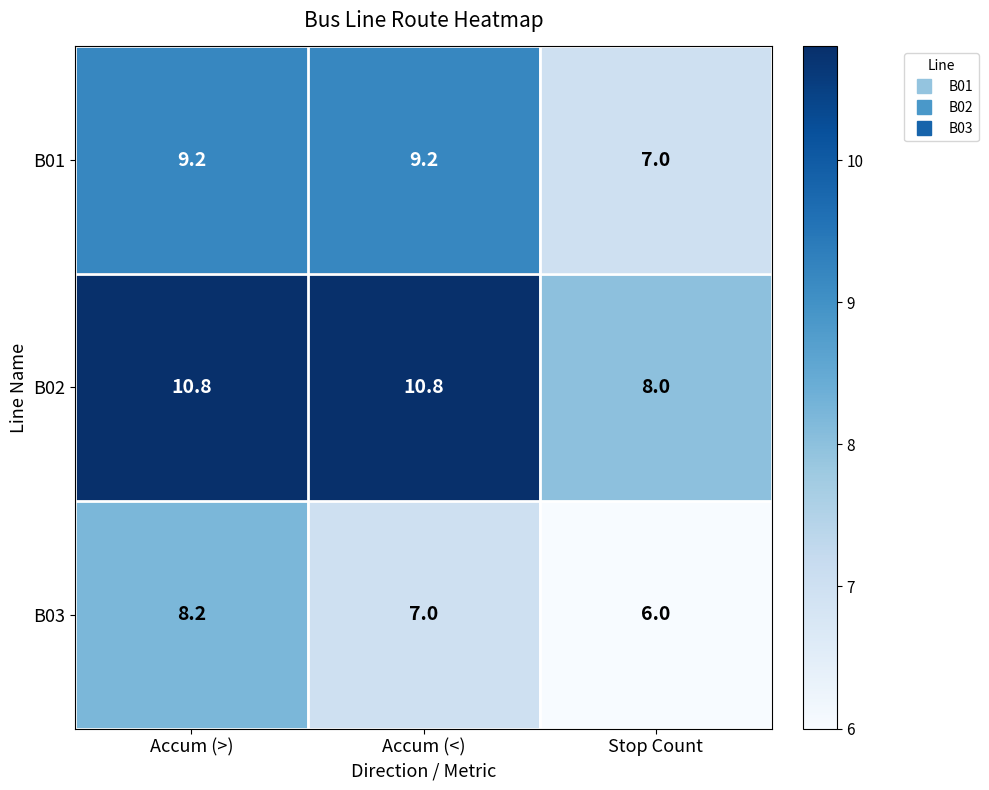

Reading left to right, list all the values displayed in this chart.

B01: 9.2	9.2	7.0
B02: 10.8	10.8	8.0
B03: 8.2	7.0	6.0